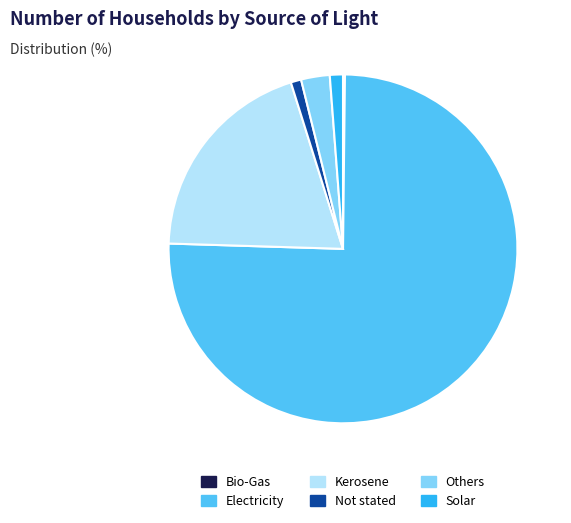

What is the ratio of the value at Solar to the value at Not stated?

1.3